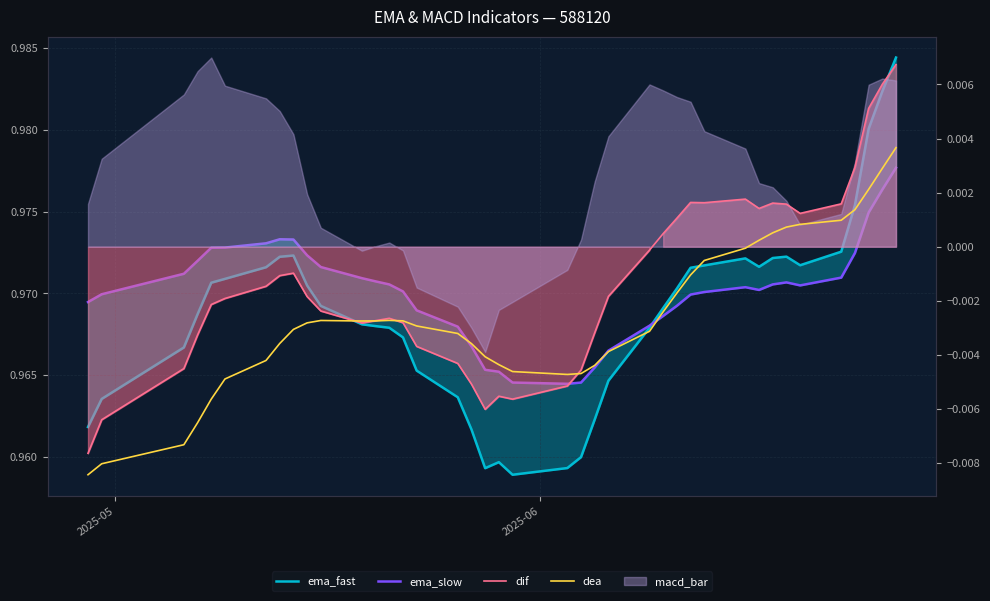

The value of ema_fast at 21 is 1.6. True or false?

False